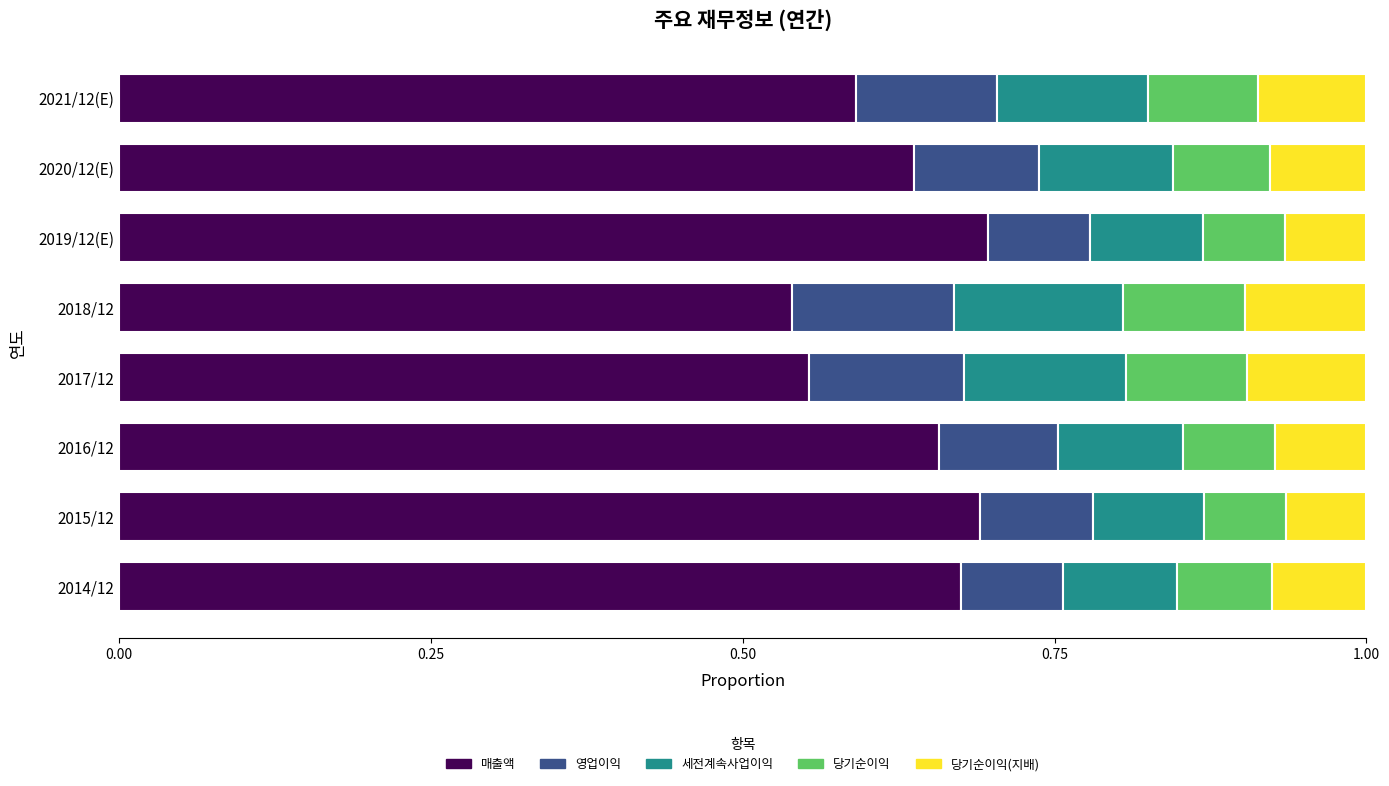

What is the sum of all 매출액 values?

5.0